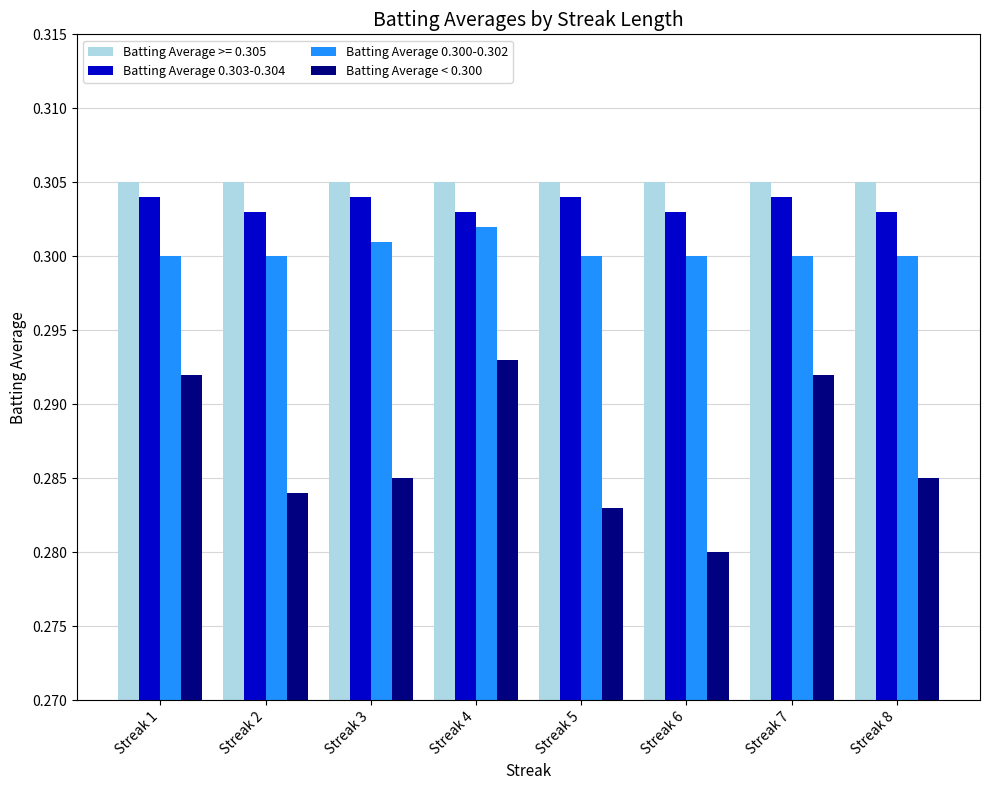

Which category has the highest value in the Batting Average < 0.300 series?

Streak 4